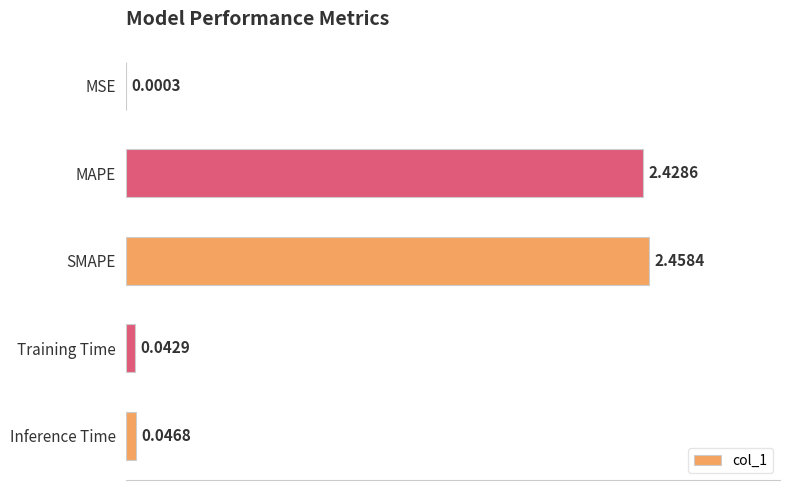

Which has a higher value, SMAPE or MAPE?

SMAPE